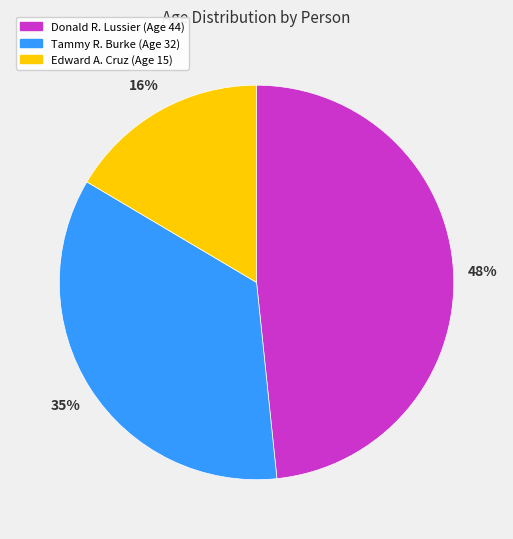

Rank the categories by value from lowest to highest.

Edward A. Cruz, Tammy R. Burke, Donald R. Lussier